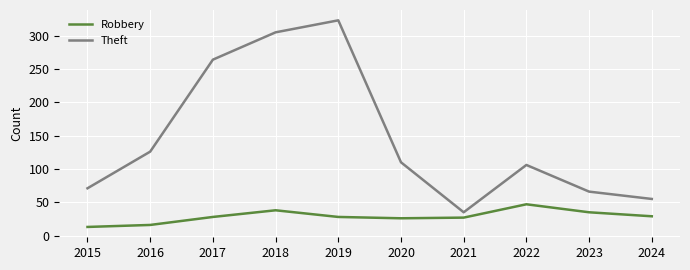

Rank the series at 2018 from highest to lowest value.

Theft, Robbery